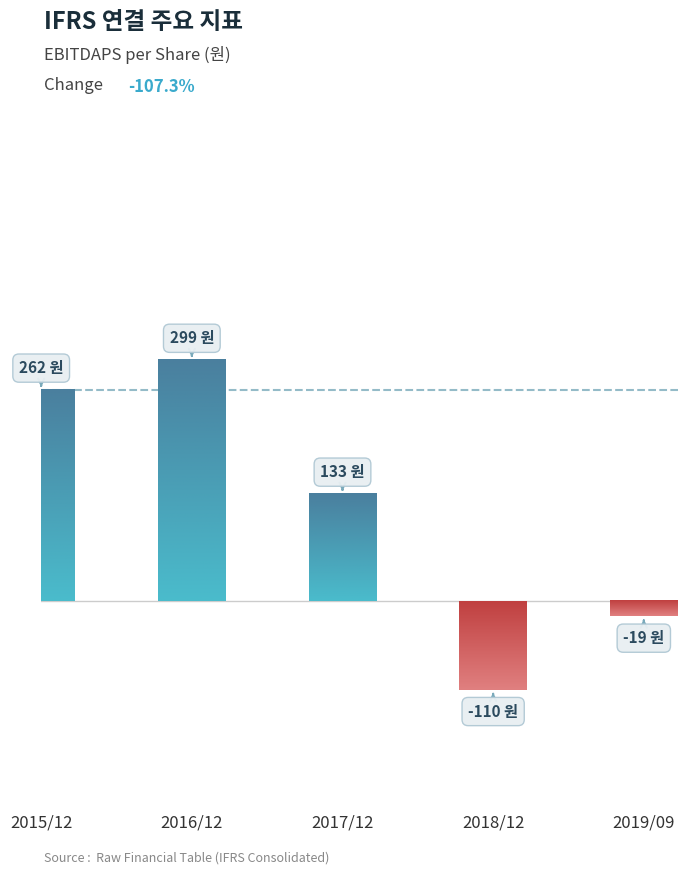

Rank the categories by value from lowest to highest.

2018/12, 2019/09, 2017/12, 2015/12, 2016/12